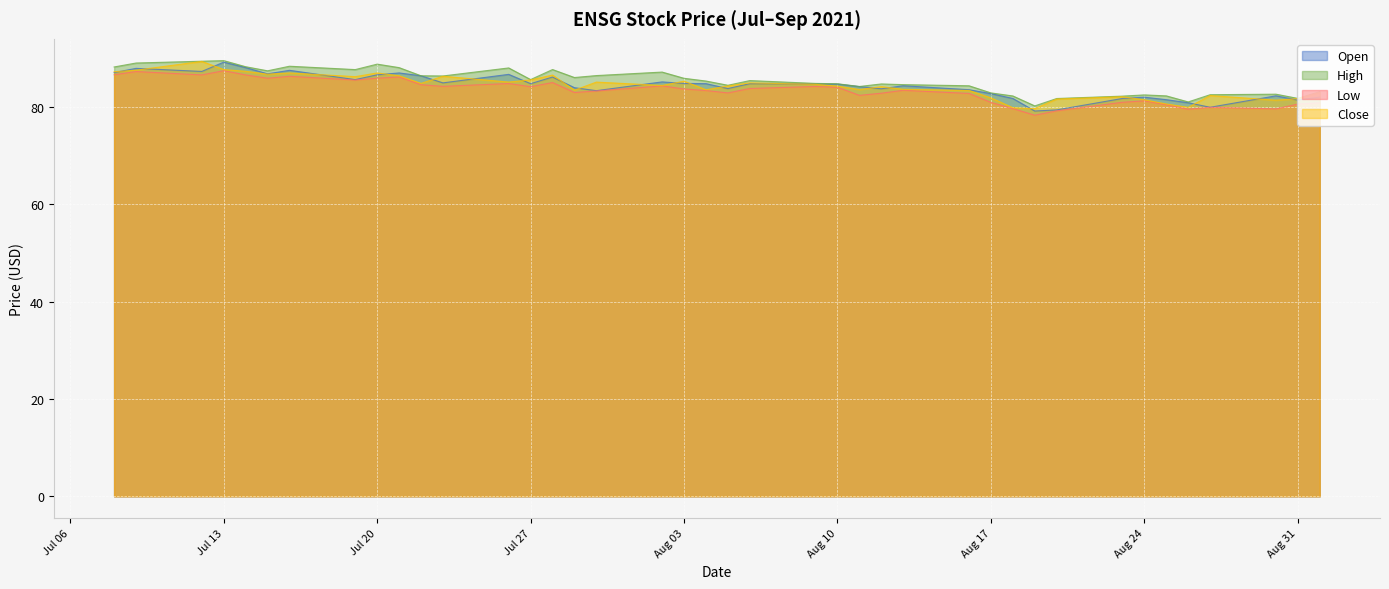

Between 2021-07-15 and 2021-07-19, which is larger?

2021-07-15